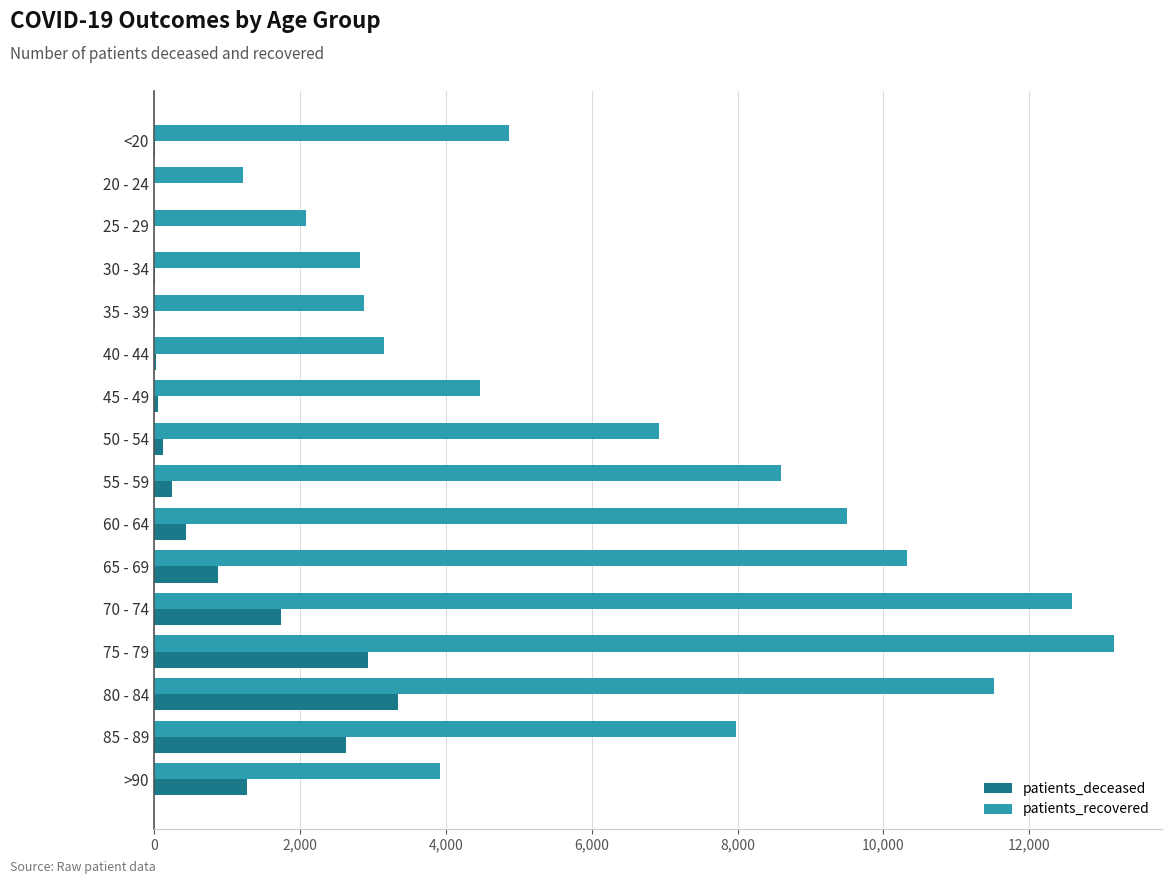

At which category is the sum across all series the highest?

75 - 79